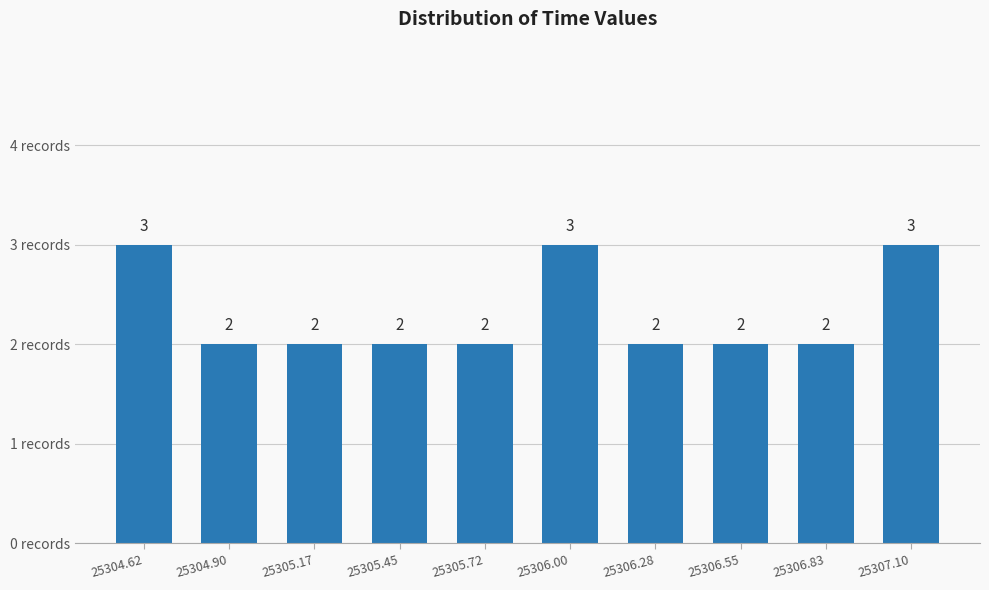

Reading left to right, extract all data points from this chart.

25304.62=3	25304.90=2	25305.17=2	25305.45=2	25305.72=2	25306.00=3	25306.28=2	25306.55=2	25306.83=2	25307.10=3